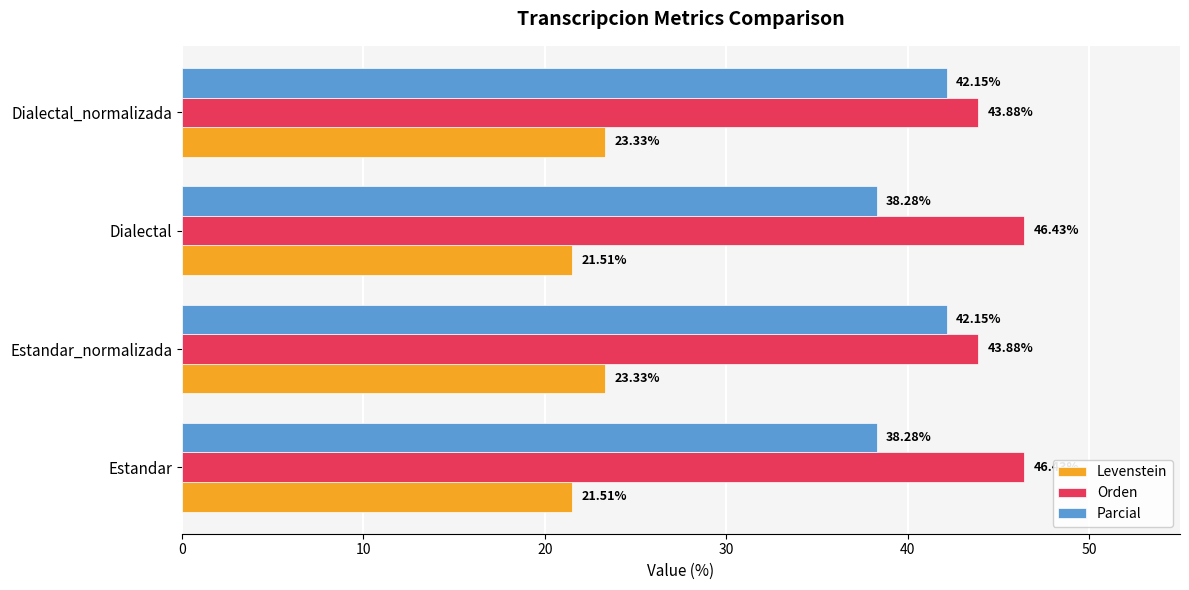

What is the difference between the maximum and minimum values in the Levenstein series?

1.8